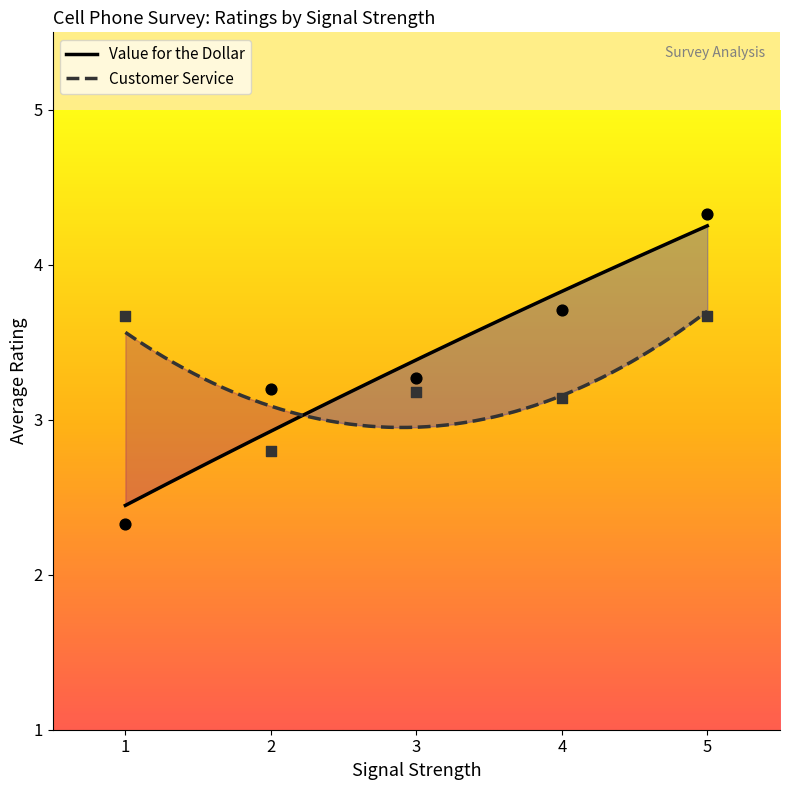

Which series contains the lowest Y value?

Value for the Dollar